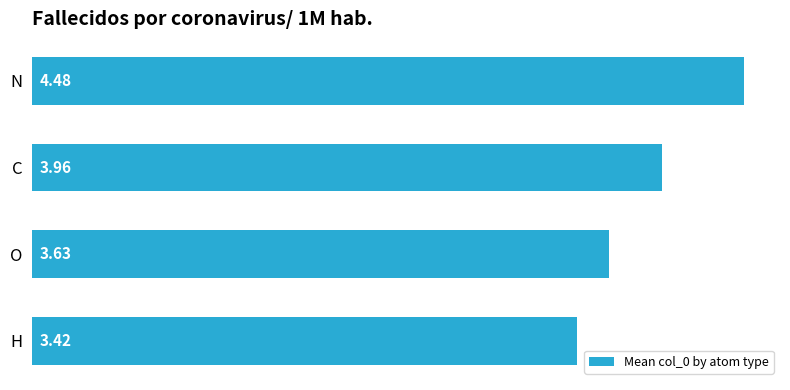

List the labels in order of value, smallest first.

H, O, C, N